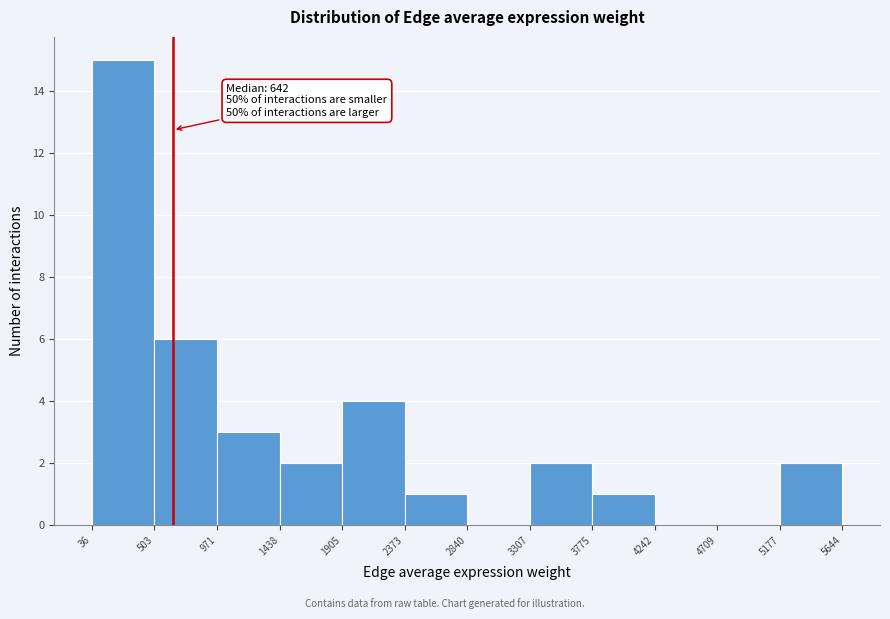

Which range on the x-axis has the tallest bar?

36 to 503